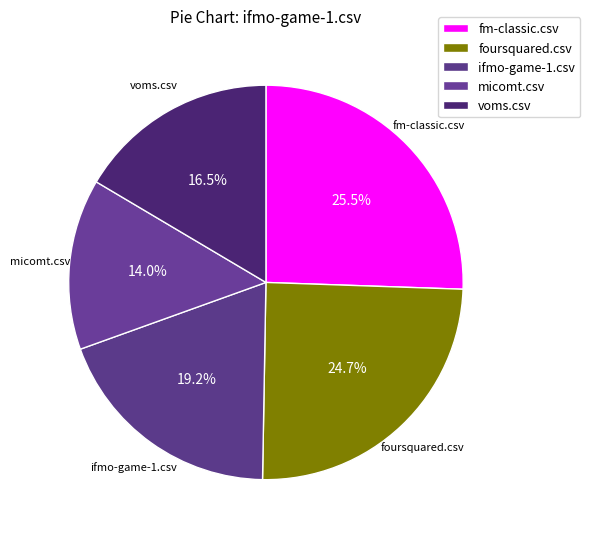

To the nearest percent, what percentage of the pie is foursquared.csv?

25%